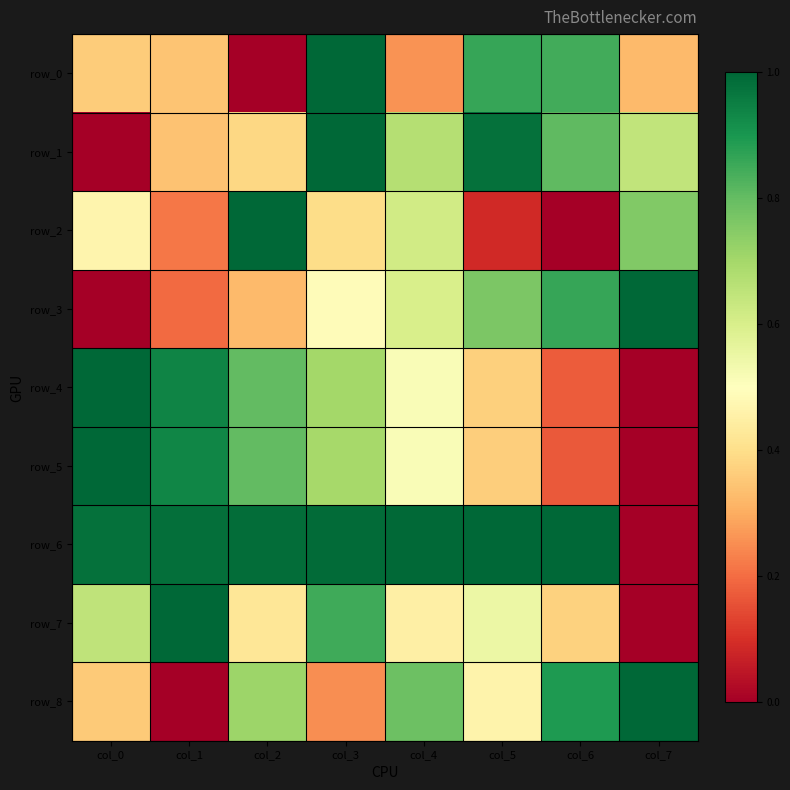

What is the total value across all series at col_1?

5.0